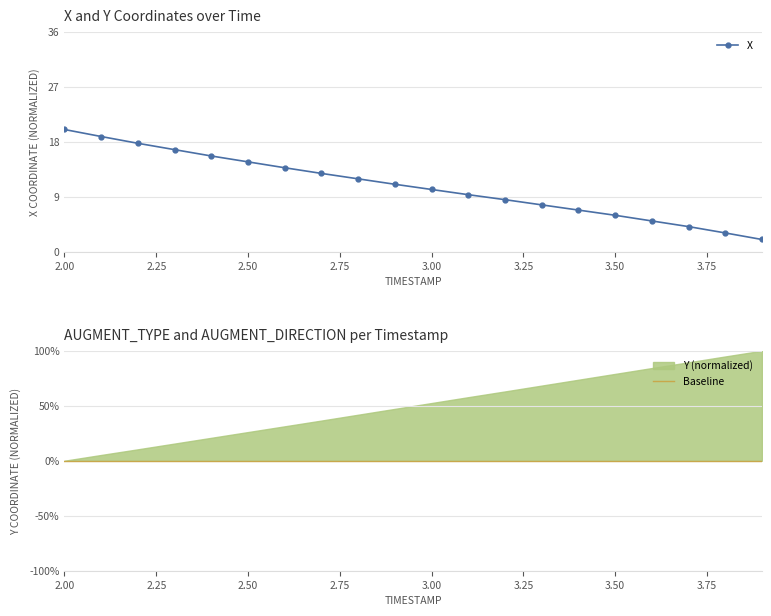

What is the minimum value for X?

2.0